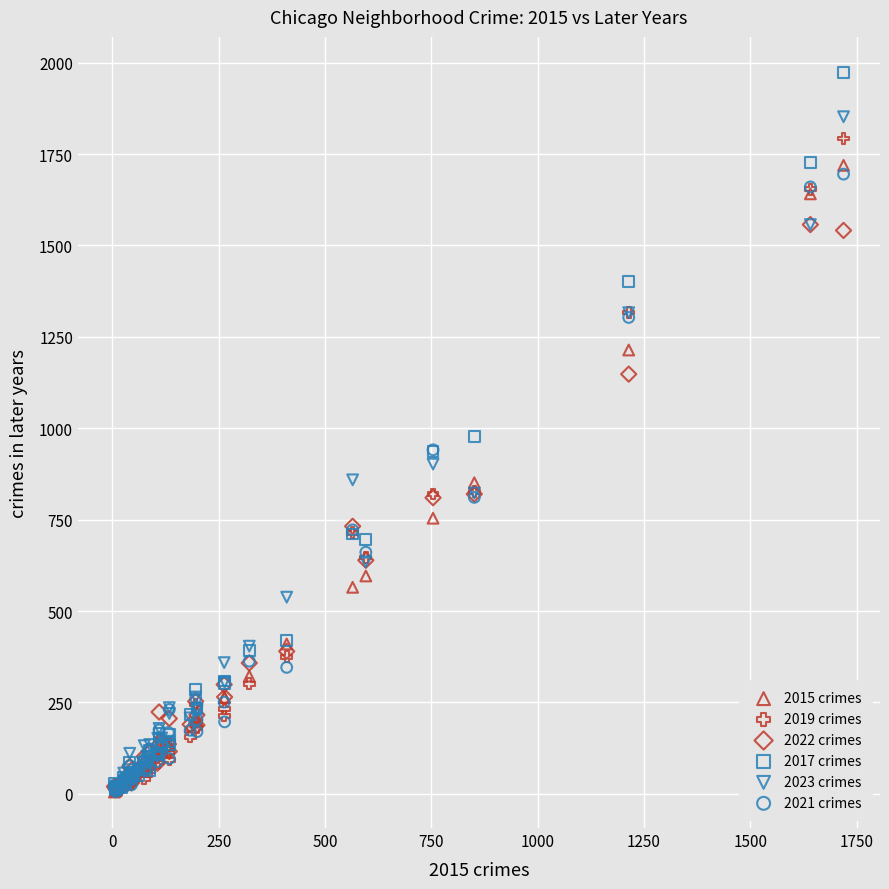

What are all the series names shown in the legend?

2015 crimes, 2019 crimes, 2022 crimes, 2017 crimes, 2023 crimes, 2021 crimes